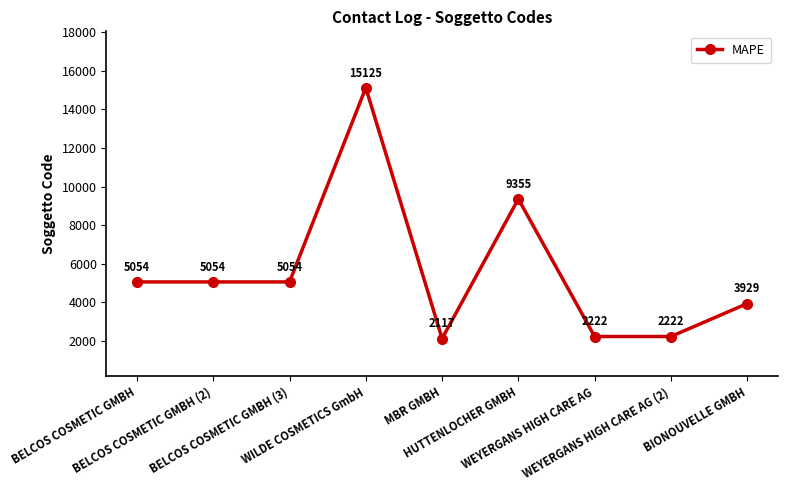

Does the chart have visible grid lines?

No